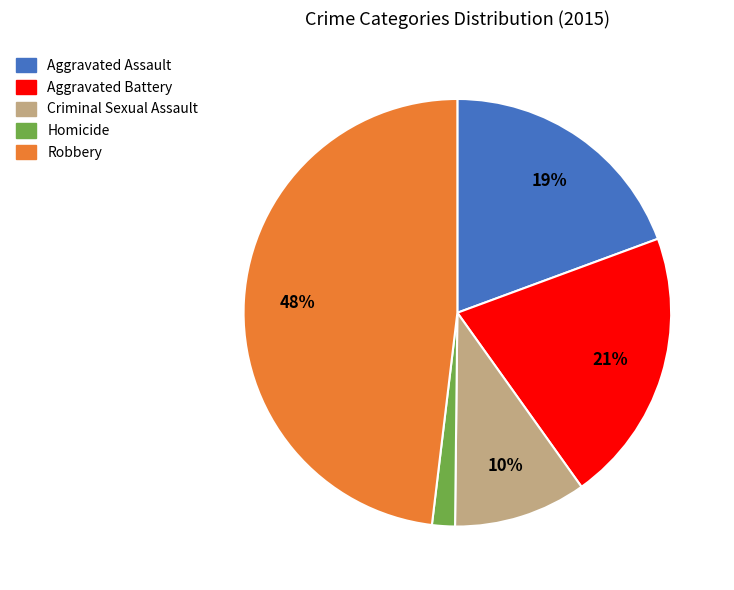

How many slices are in this pie chart?

5